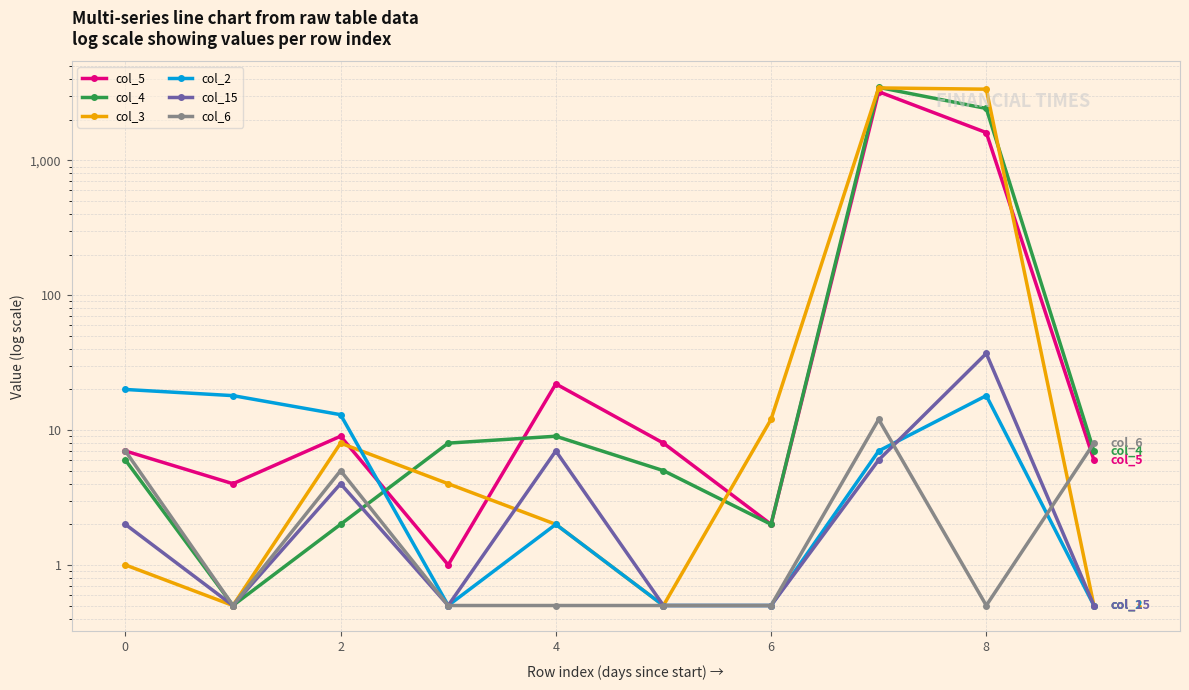

How many lines are shown in the chart?

6